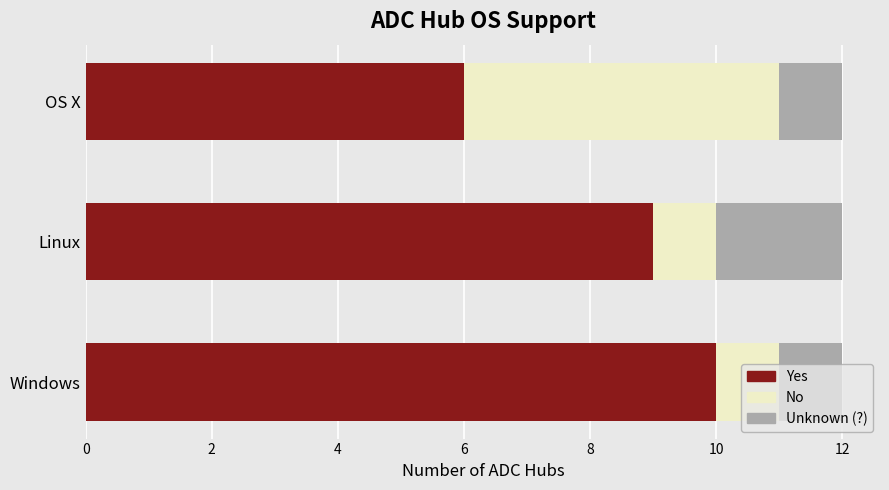

What is the total value across all series at OS X?

12